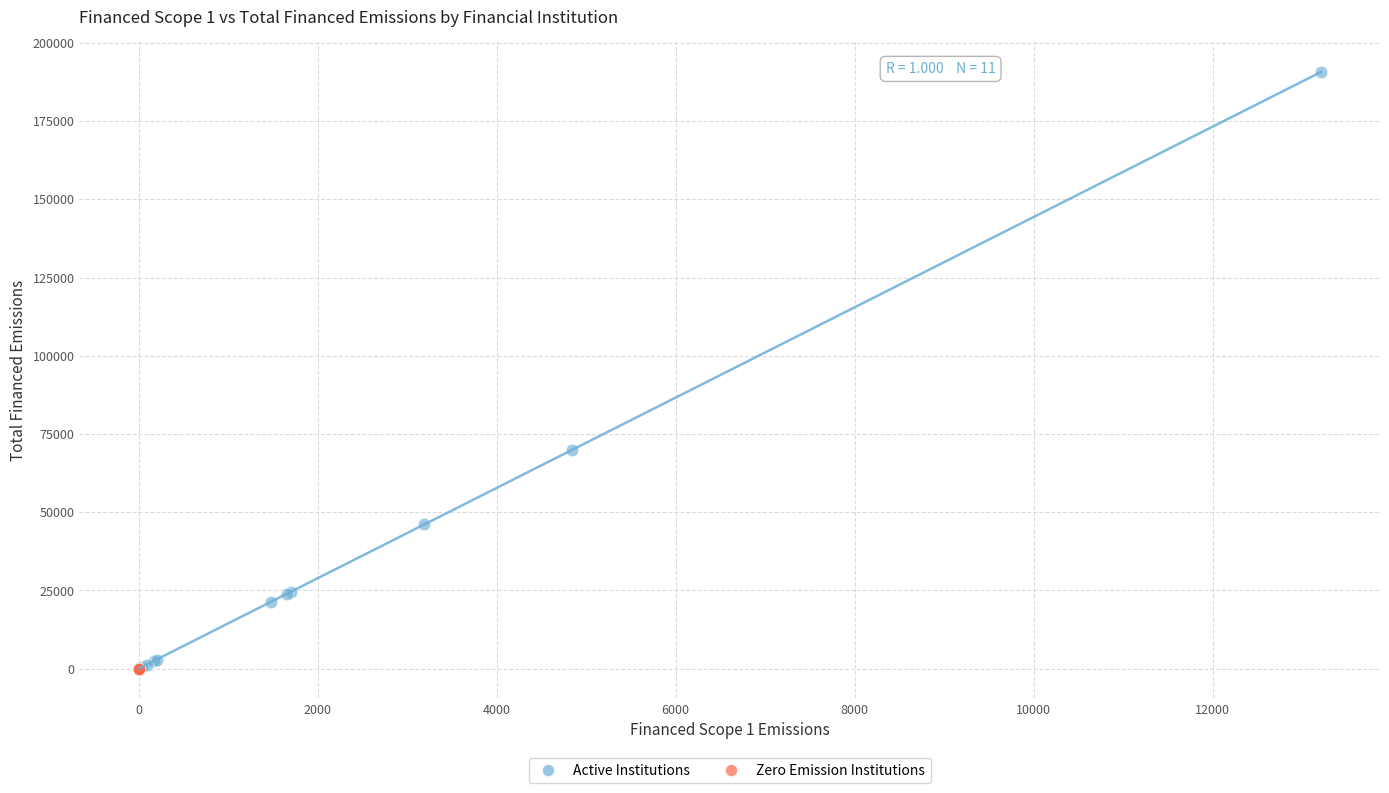

Which series contains the highest Y value?

Active Institutions